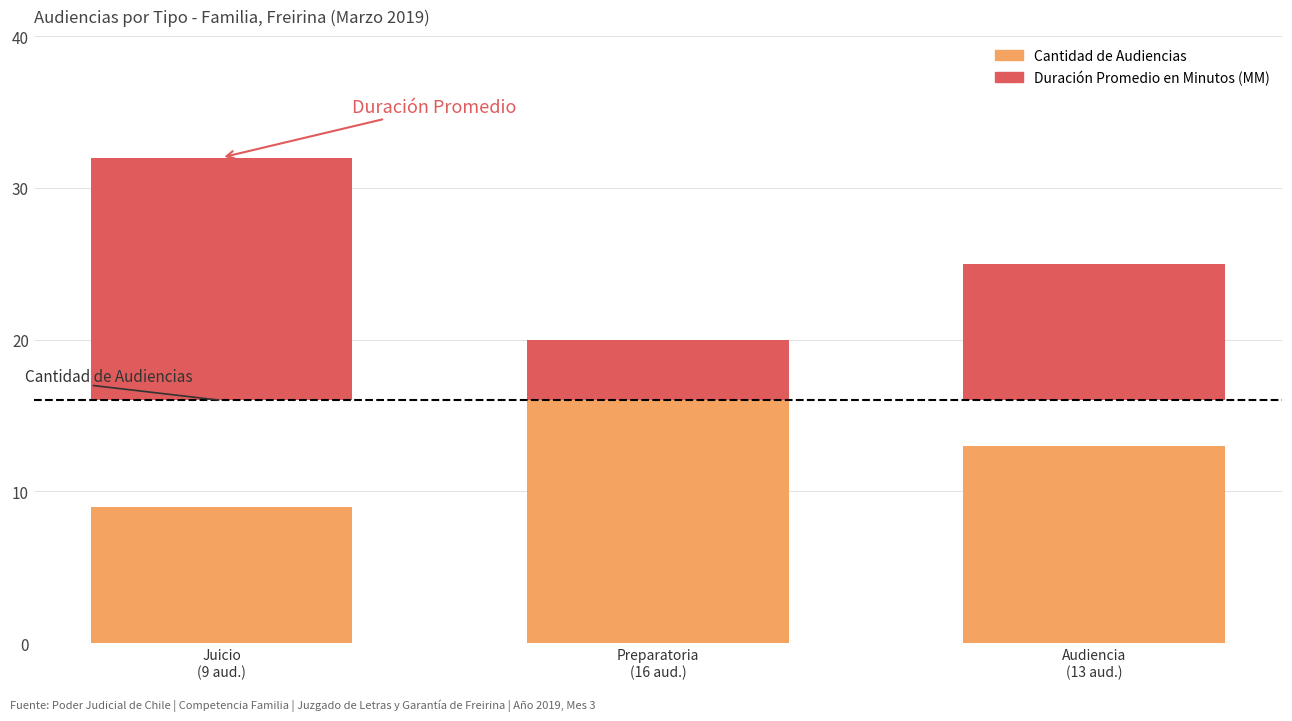

Is the value of Cantidad de Audiencias at Preparatoria
(16 aud.) greater than the value of Duración Promedio en Minutos (MM) at Preparatoria
(16 aud.)?

Yes